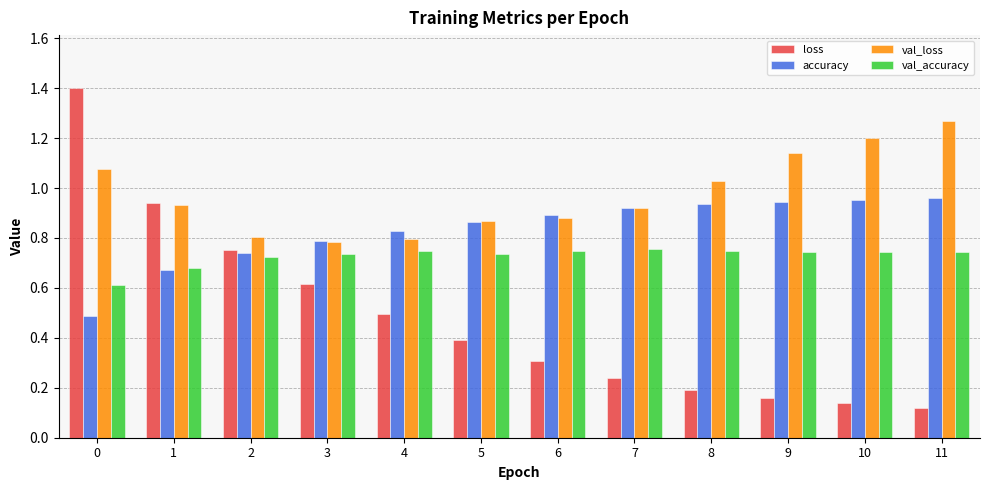

Which series has the largest total across all categories?

val_loss